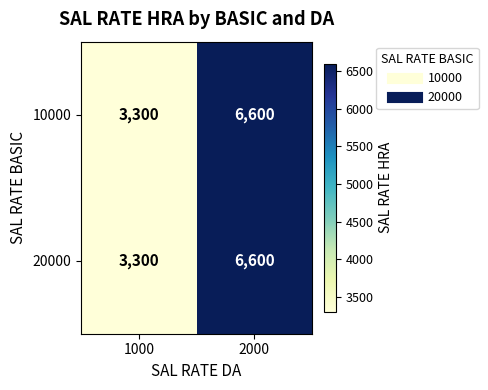

Which label corresponds to the smallest value in the chart?

1000